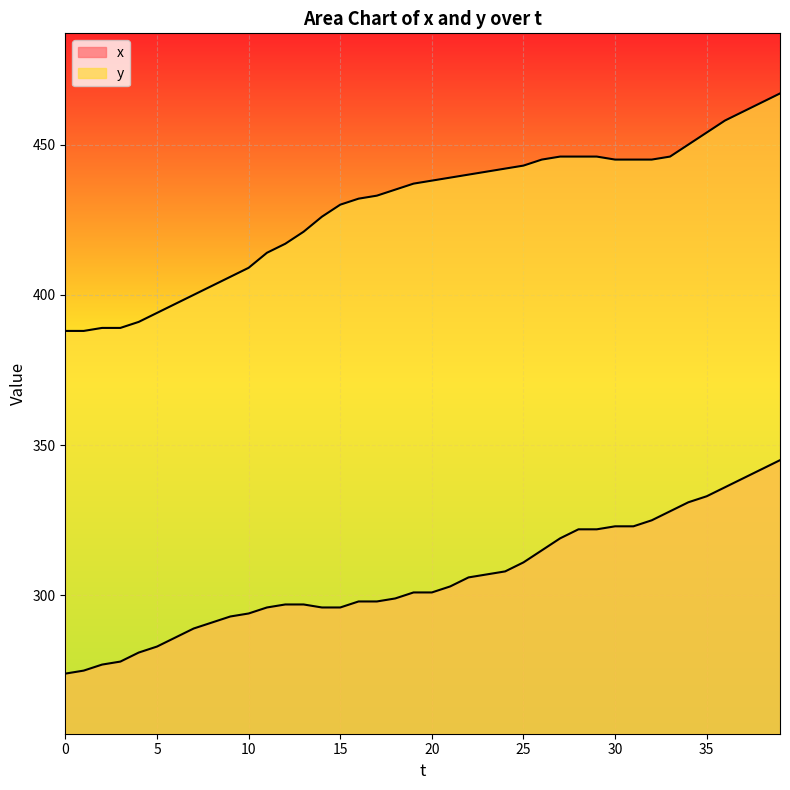

What is the lowest value of the y series?

388